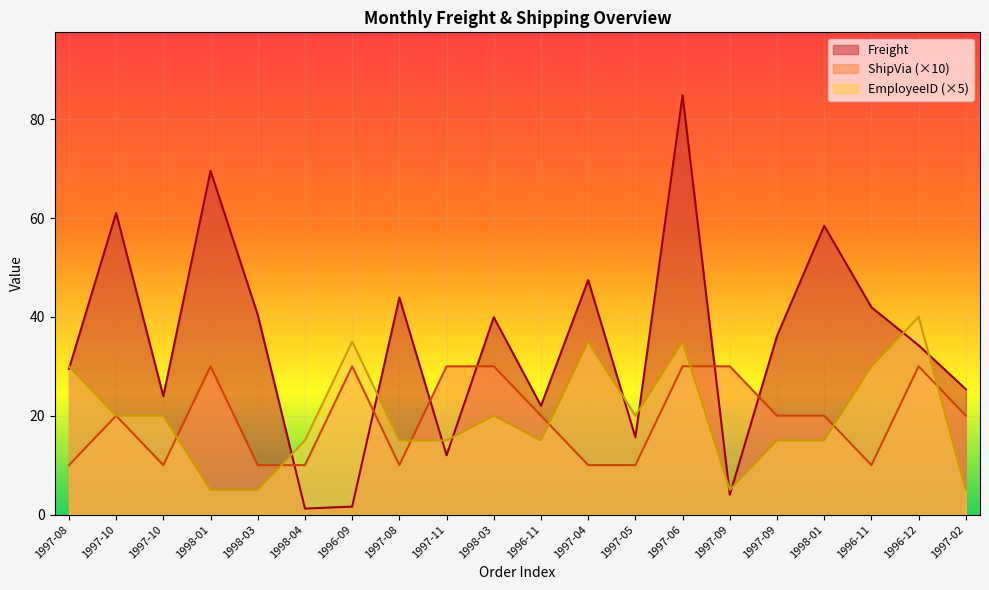

Which has a higher value, 1996-11 or 1997-09?

1996-11